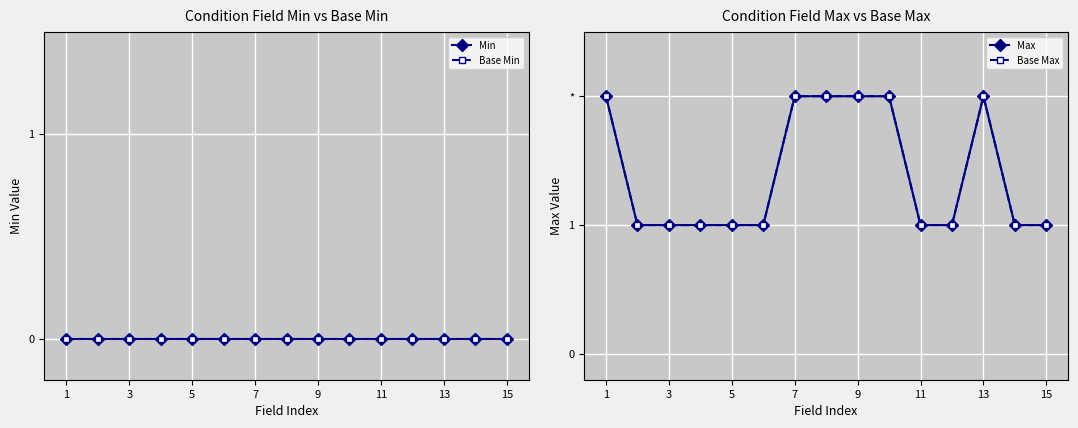

Which series has the largest range (max minus min)?

Max